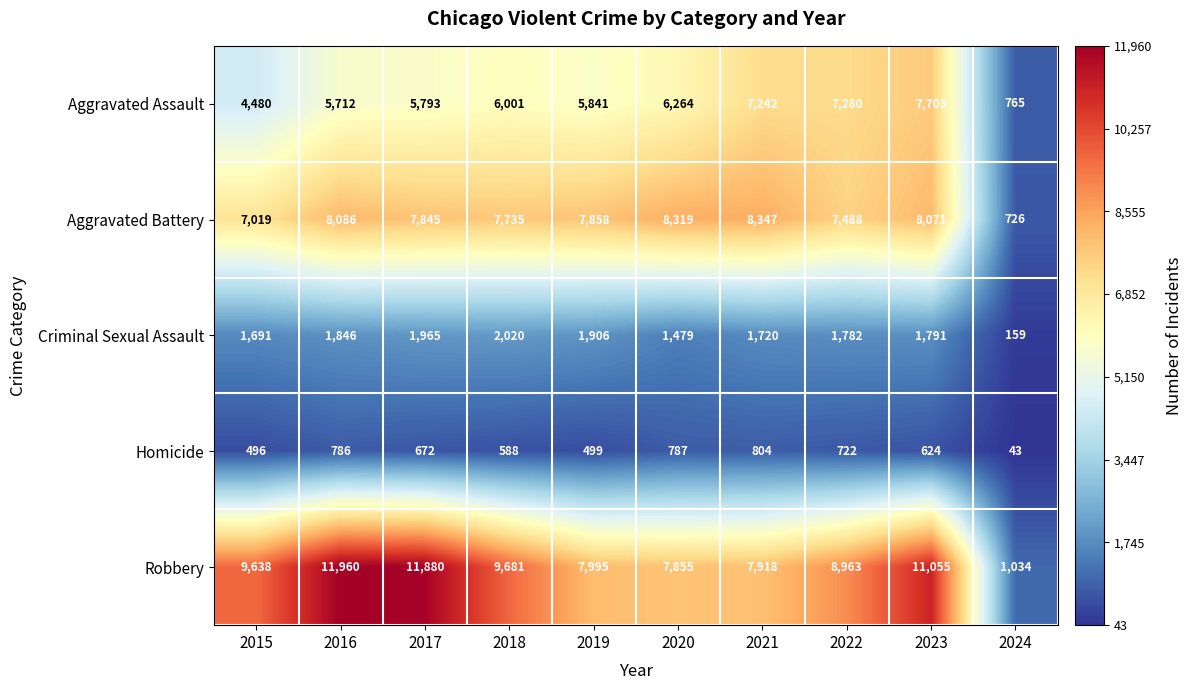

At which label does Homicide first exceed 672?

2016